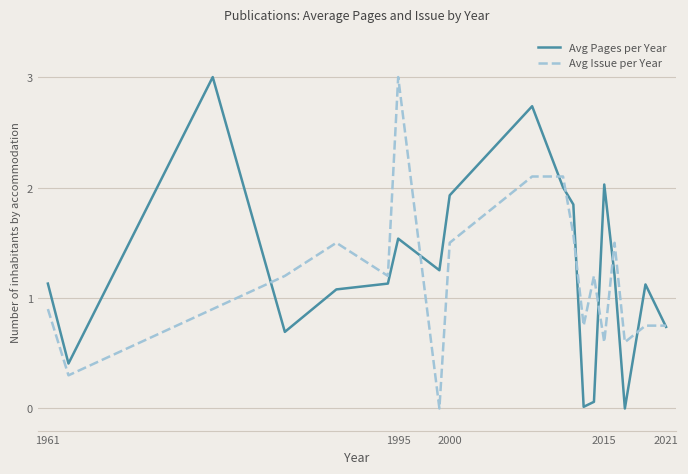

What is the maximum value shown in the chart?

3.0